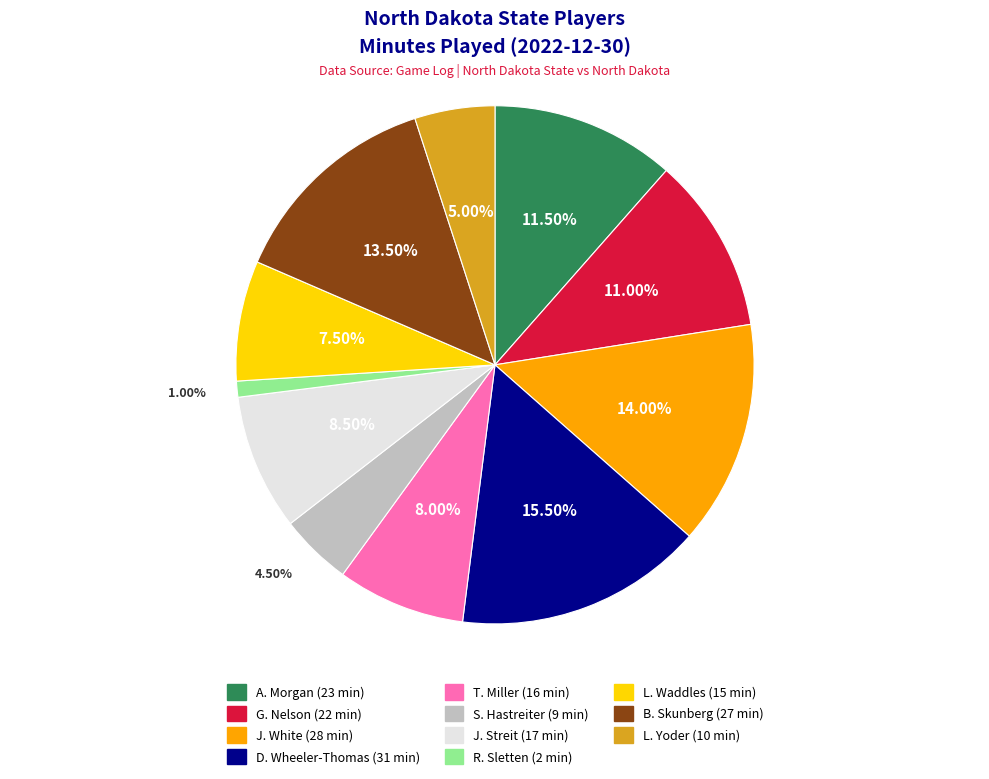

Between D. Wheeler-Thomas and J. White, which is larger?

D. Wheeler-Thomas